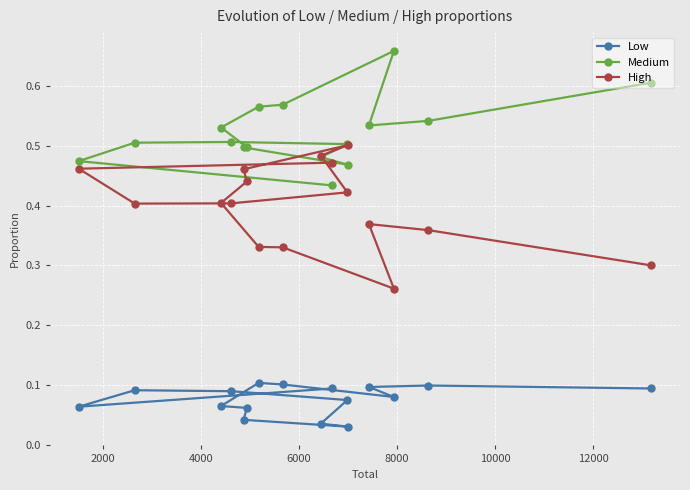

At how many categories does at least one series exceed 0?

16